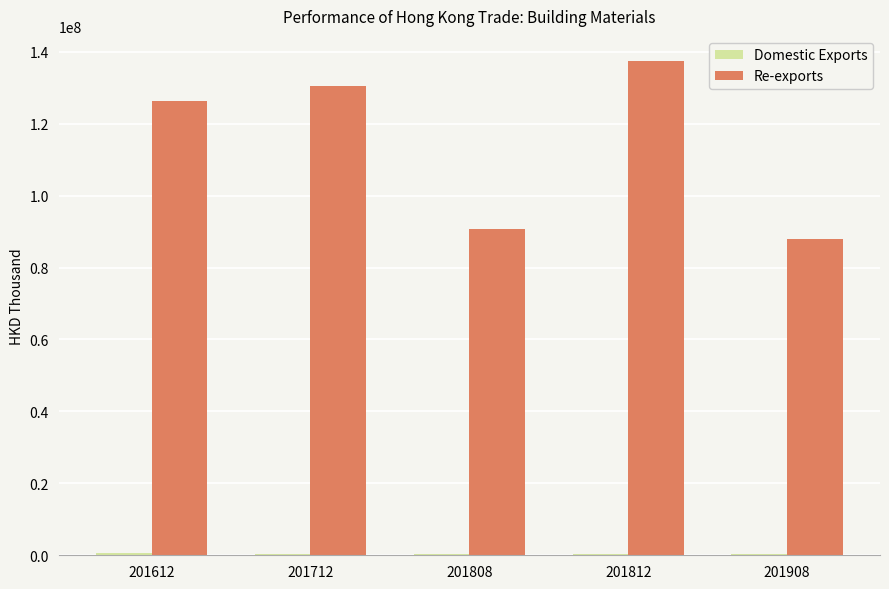

Are the bars horizontal?

No